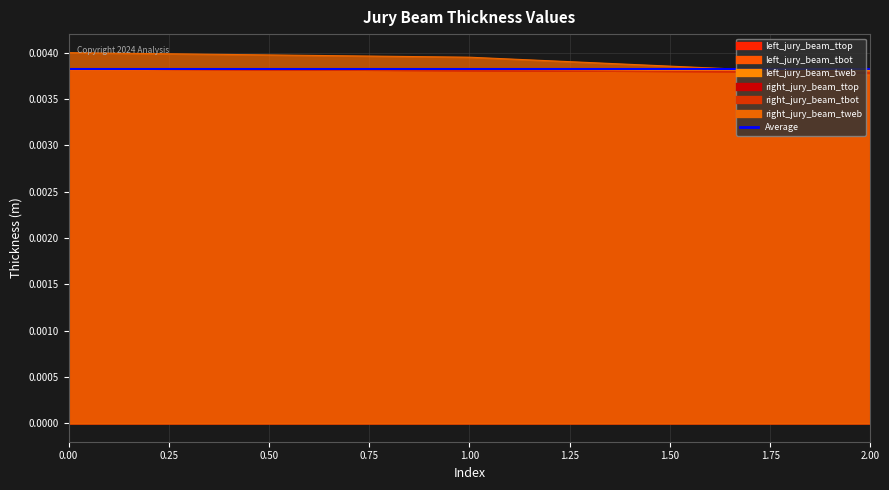

At which label does right_jury_beam_tweb reach its minimum?

2